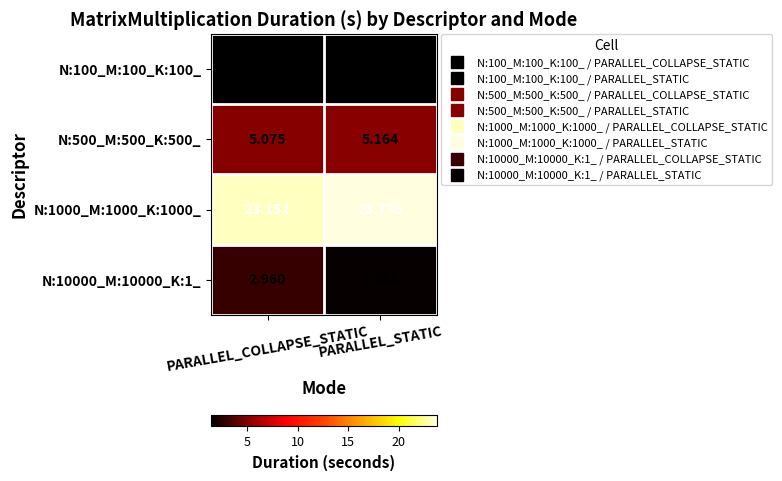

How many data points does each series have?

2